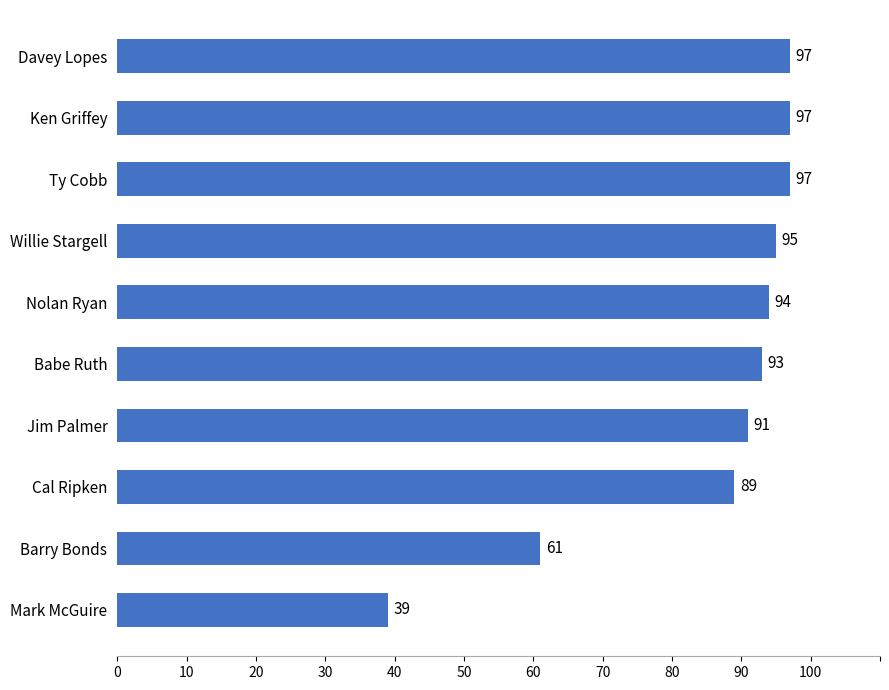

The value at Willie Stargell is 144. True or false?

False